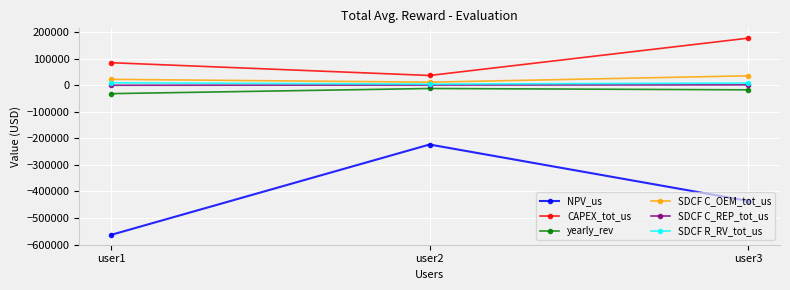

What is the value of the yearly_rev point at the 3rd from the left?

-17171.2